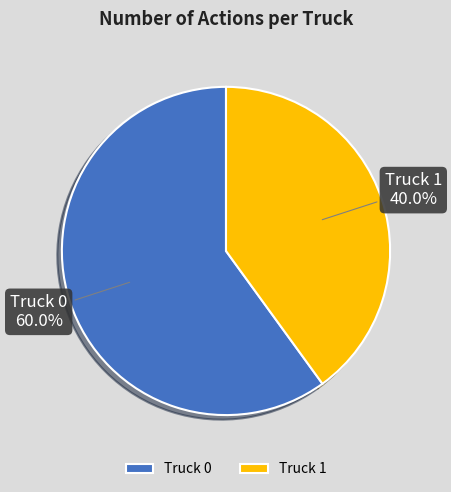

What percentage is the Truck 0 slice, to the nearest percent?

60%